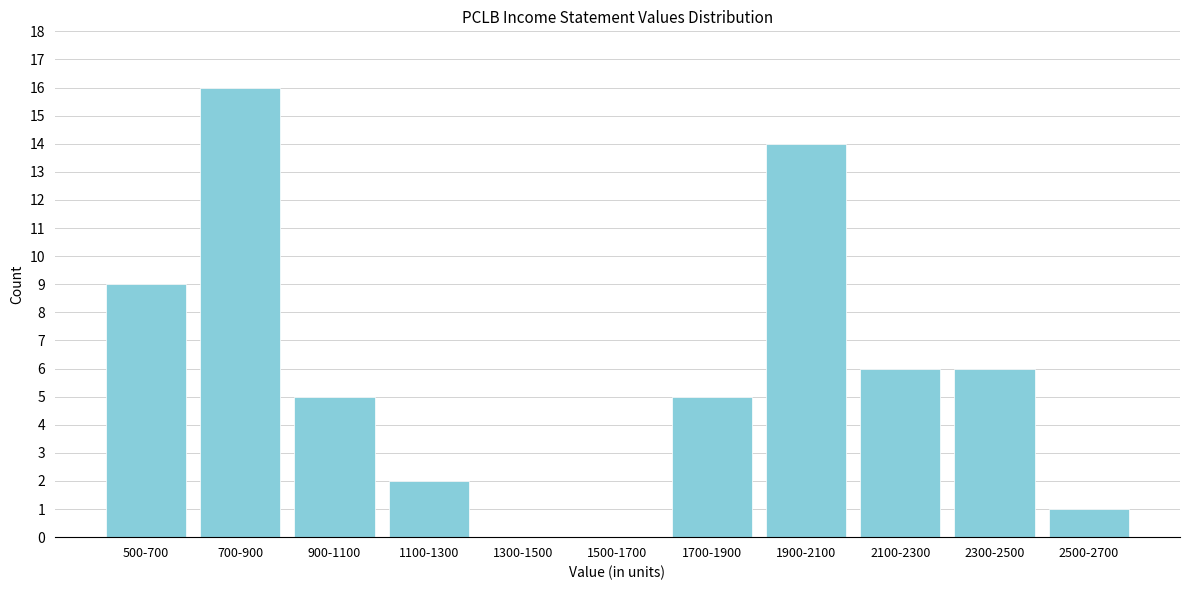

Reading left to right, what are all the values shown in this chart?

500-700=9	700-900=16	900-1100=5	1100-1300=2	1300-1500=0	1500-1700=0	1700-1900=5	1900-2100=14	2100-2300=6	2300-2500=6	2500-2700=1